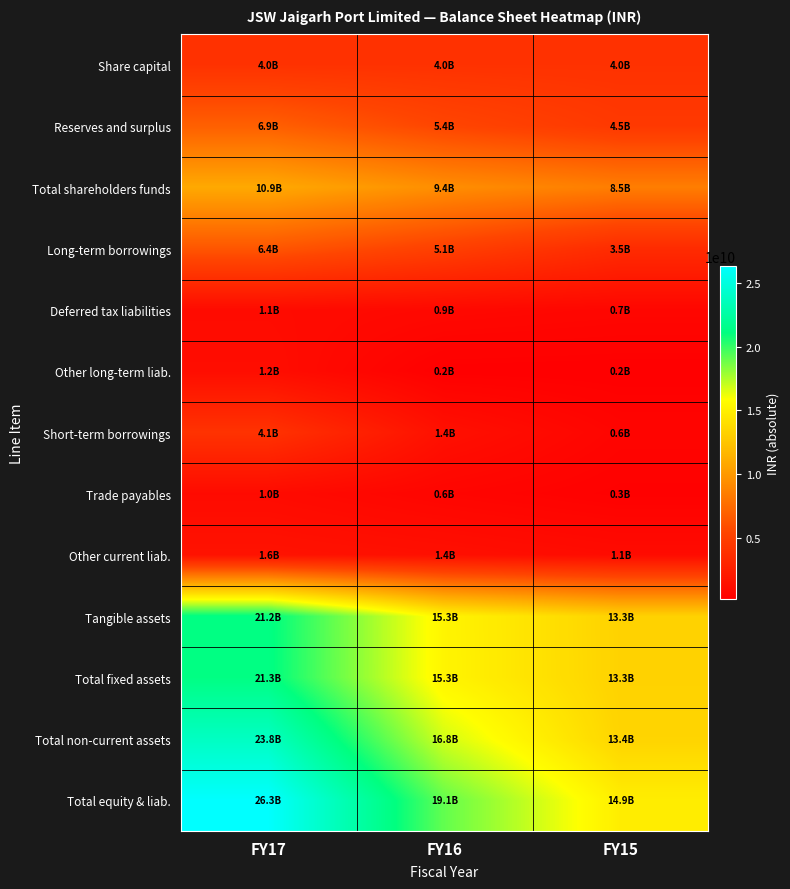

Count the number of categories in the chart.

3